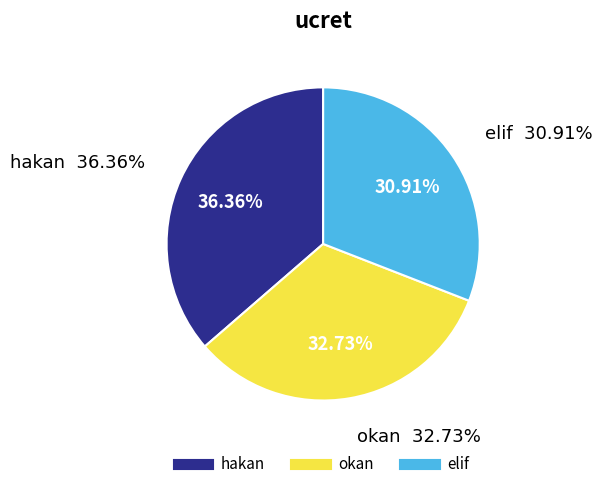

How many slices are in this pie chart?

3